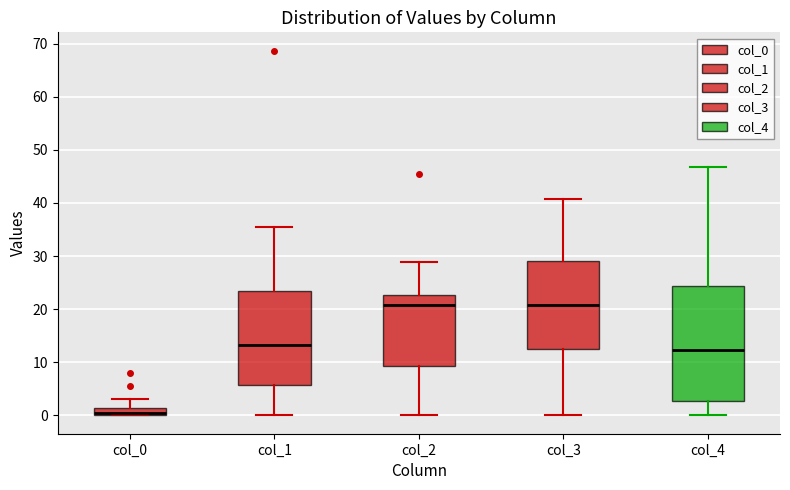

Where is the upper edge of the box for col_0 on the y-axis? The values are not printed on the chart, so give them approximately, as read against the axis.

1